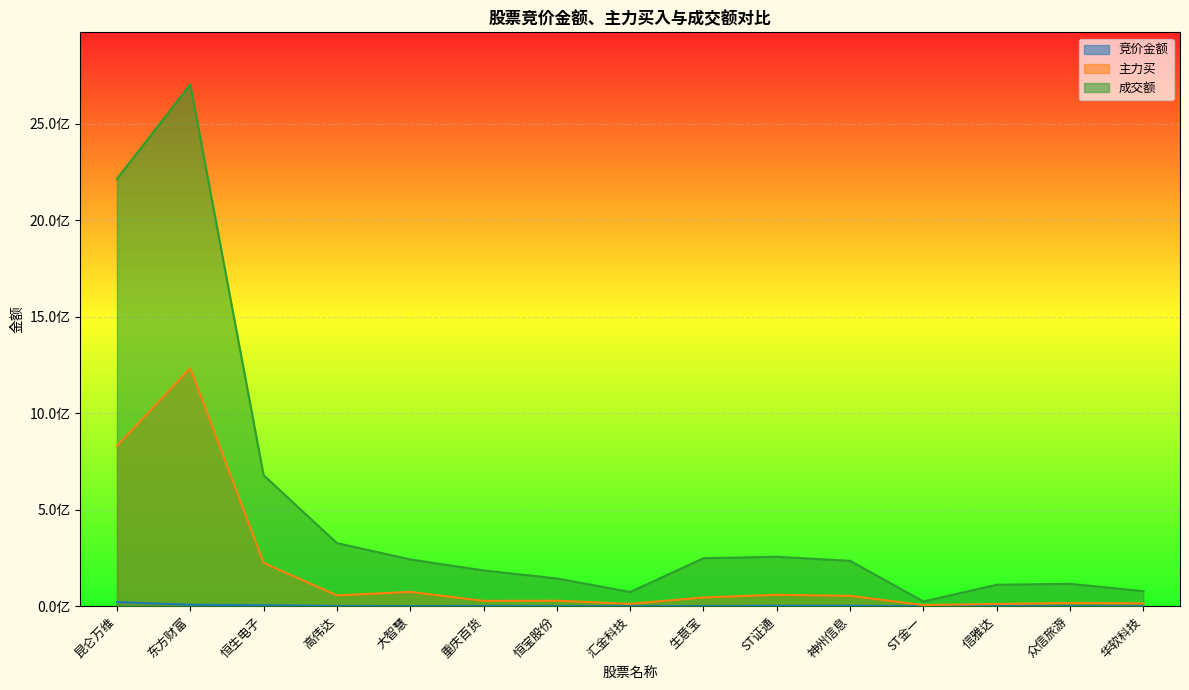

What is the label of the 6th point from the left?

重庆百货